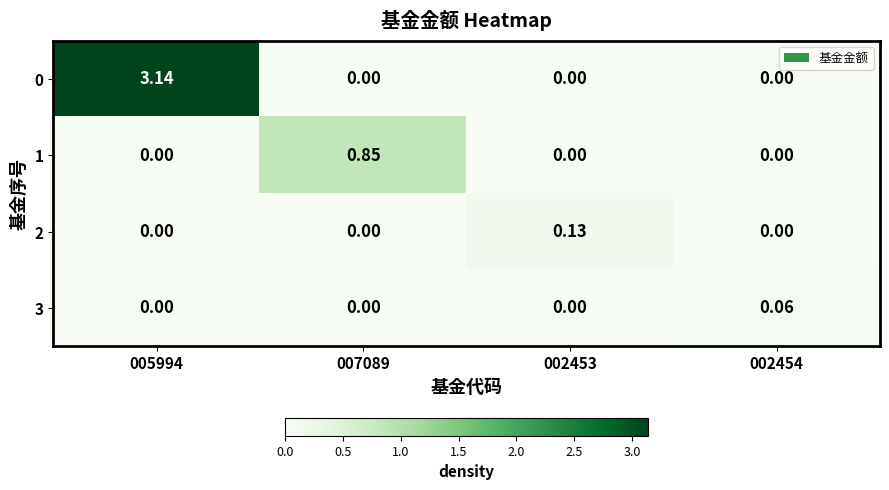

Is the value of 1 at 002454 greater than the value of 3 at 002454?

No